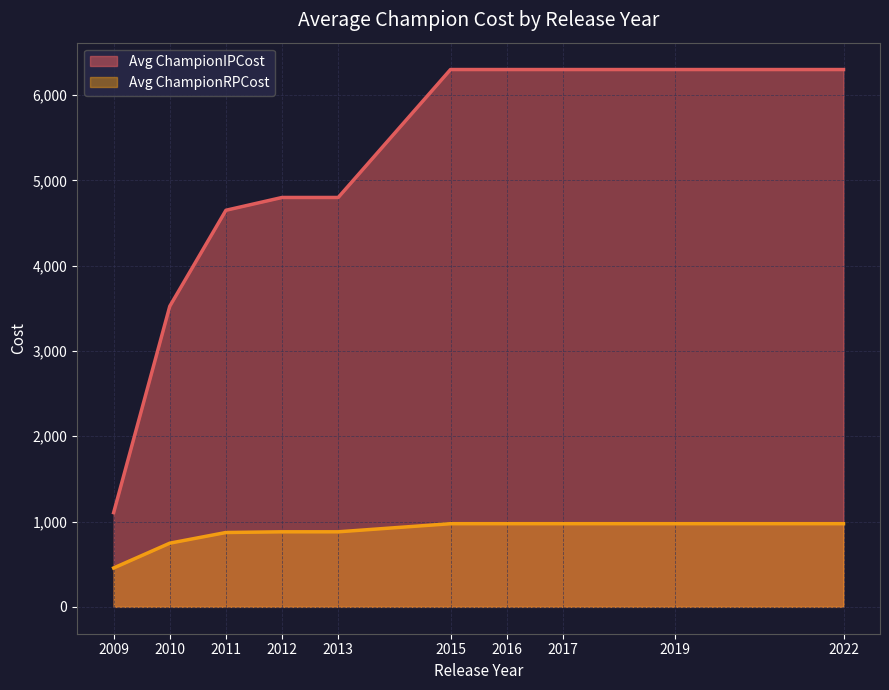

What are all the series names shown in the legend?

Avg ChampionIPCost, Avg ChampionRPCost